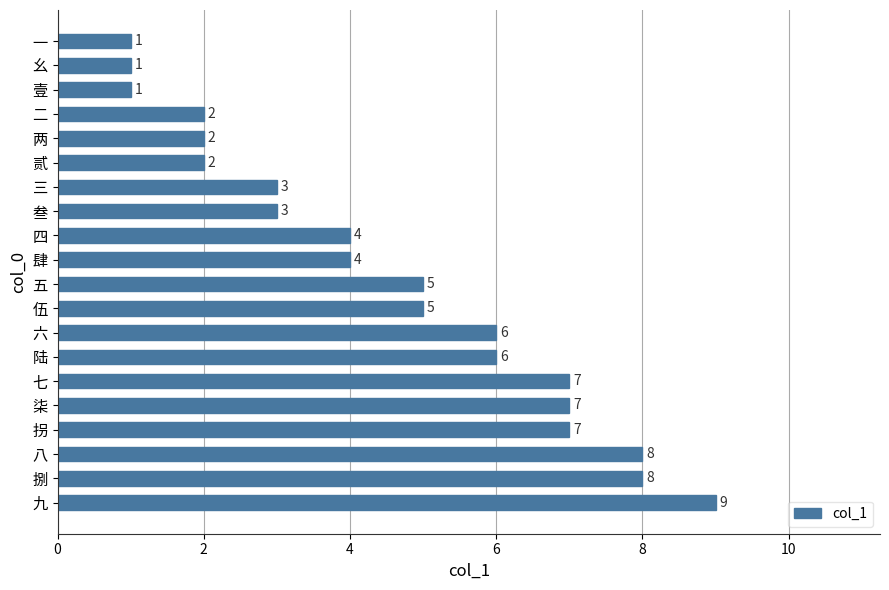

Does the chart contain stacked bars?

No